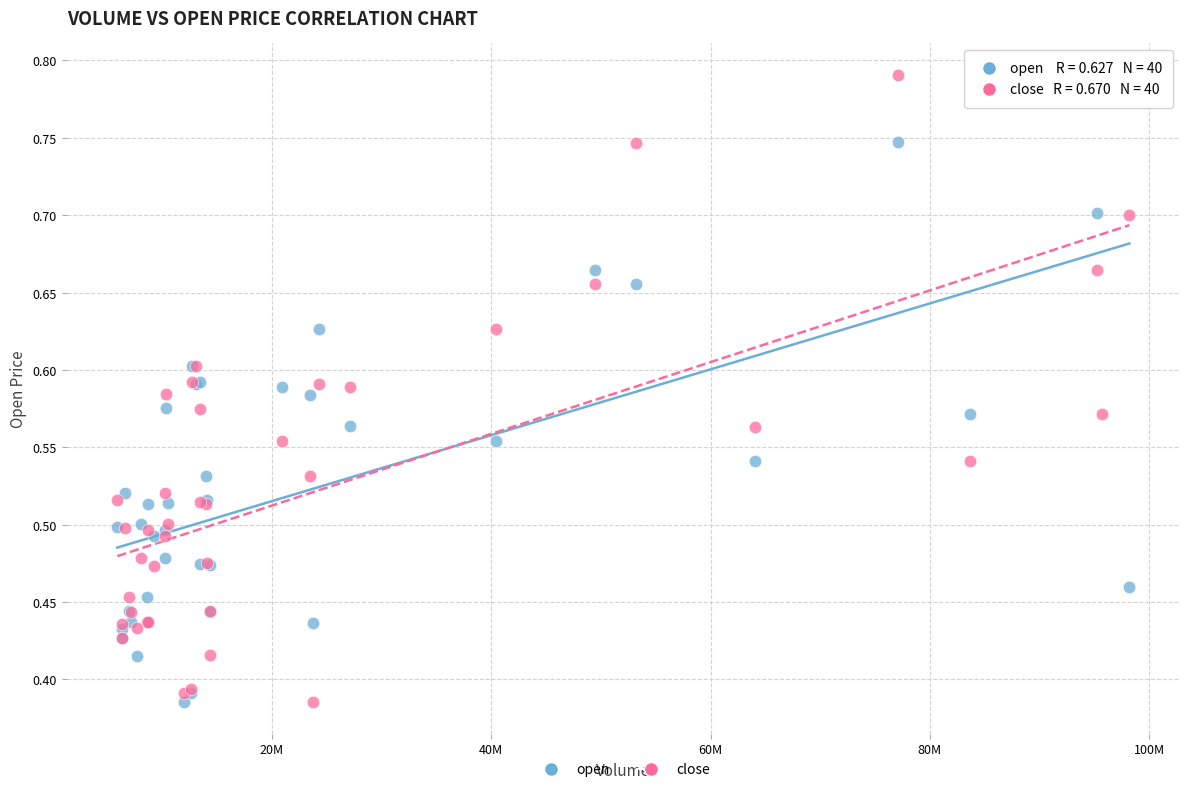

What is the X range (max minus min) for the scatter plot?

92288457.0